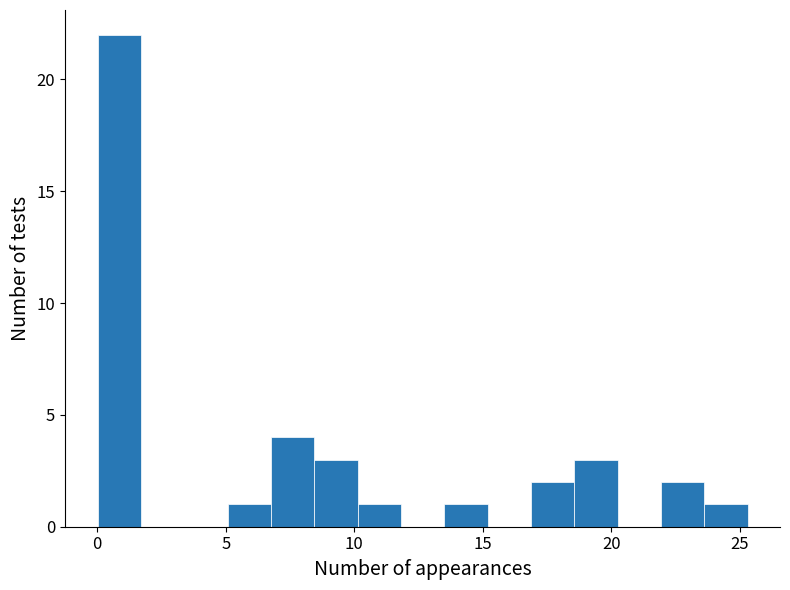

Around what value on the x-axis is the tallest bar? Give the approximate position of its centre, as read against the axis.

1.0